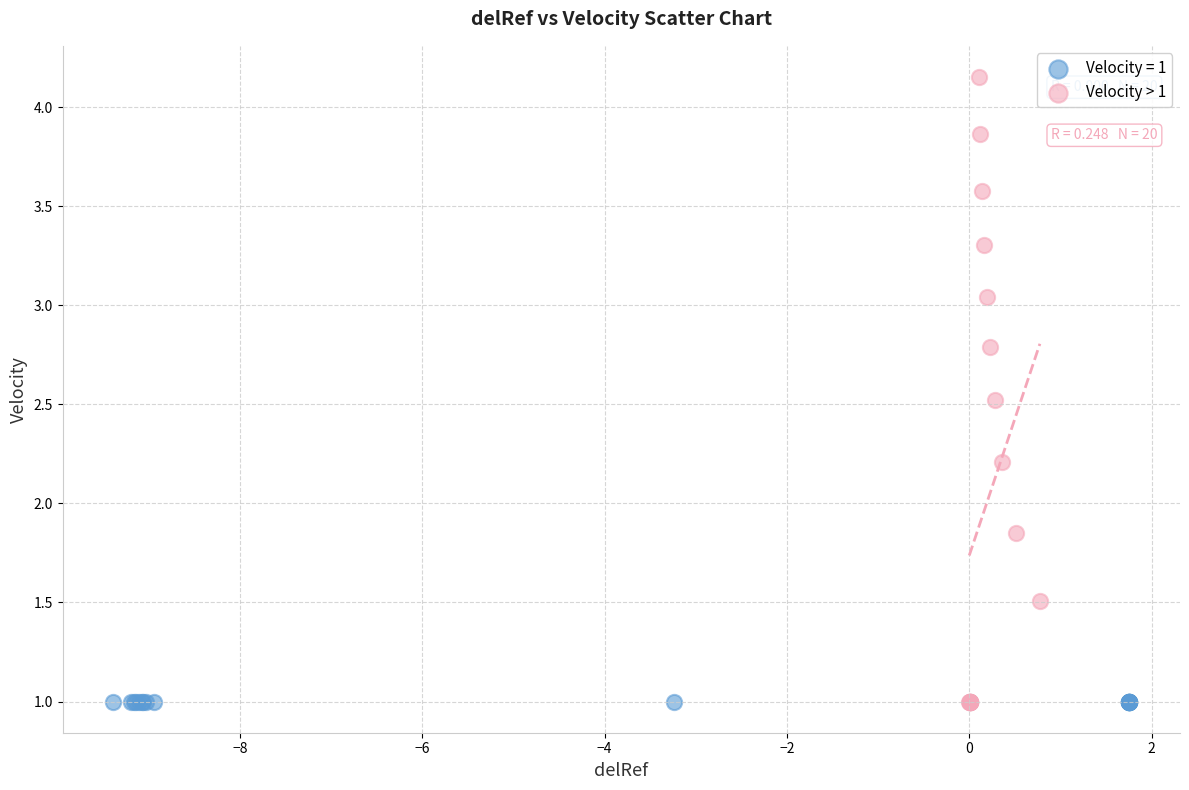

Which series reaches the maximum Y coordinate?

Velocity > 1